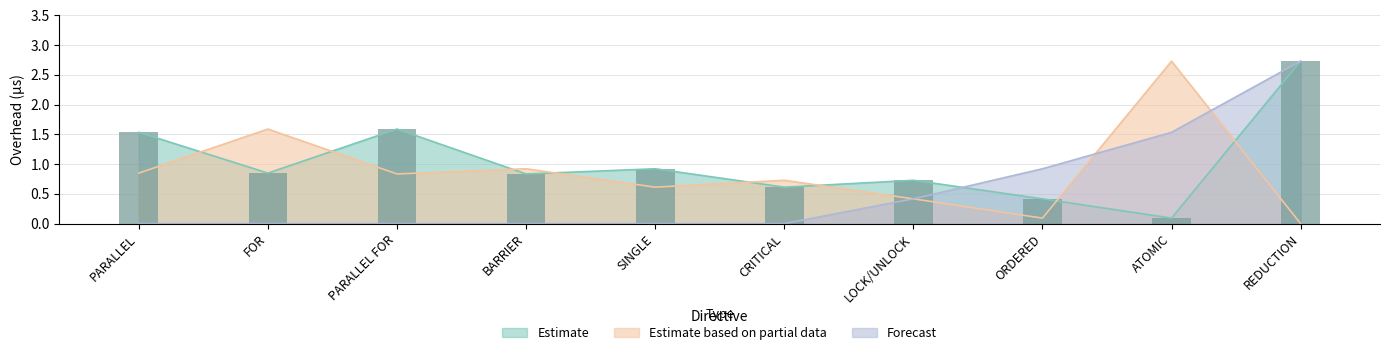

Which label corresponds to the largest value in the chart?

REDUCTION